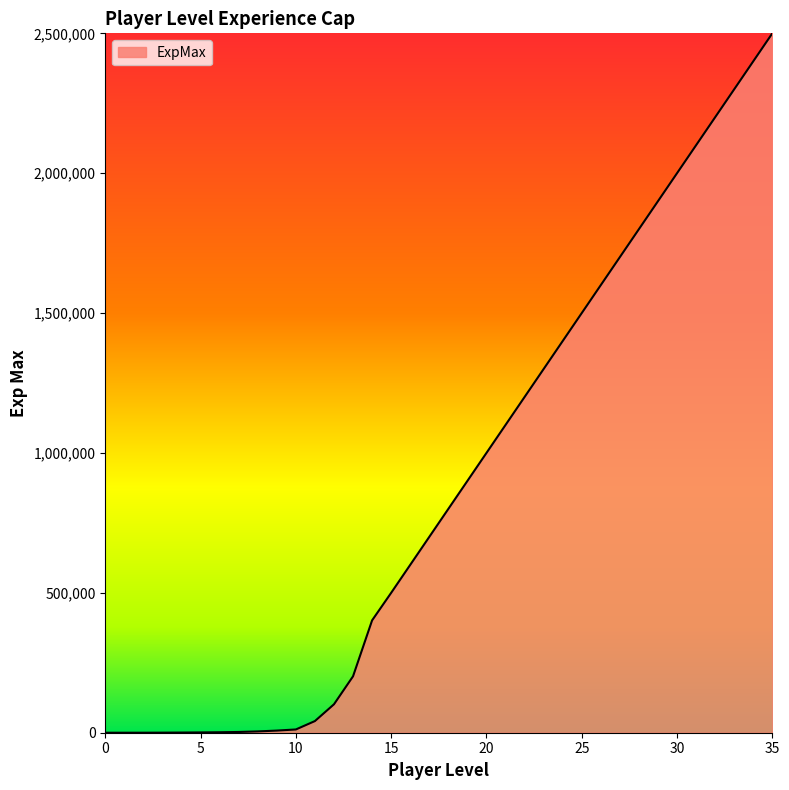

What is the difference between the maximum and minimum values?

2500000